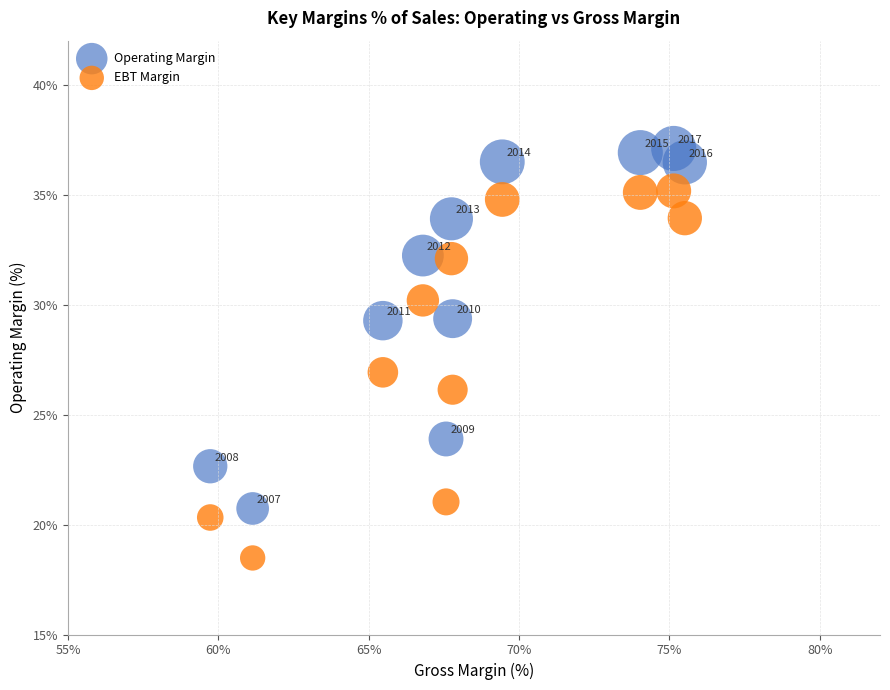

Across all series, what Y value is closest to 27?

26.9